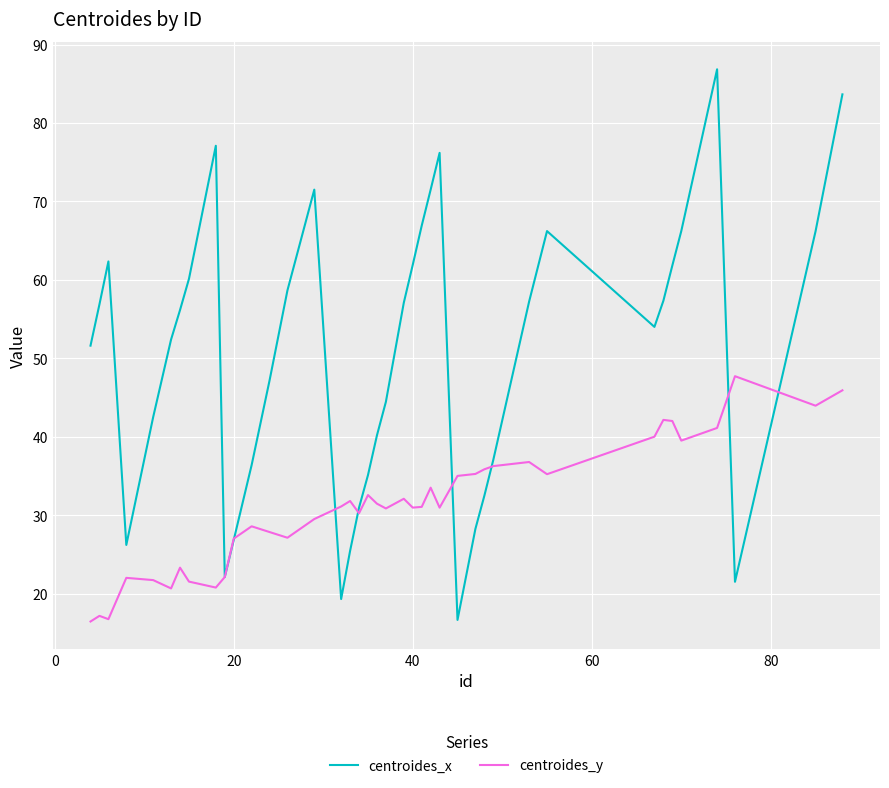

Which series has the widest spread of values?

centroides_x